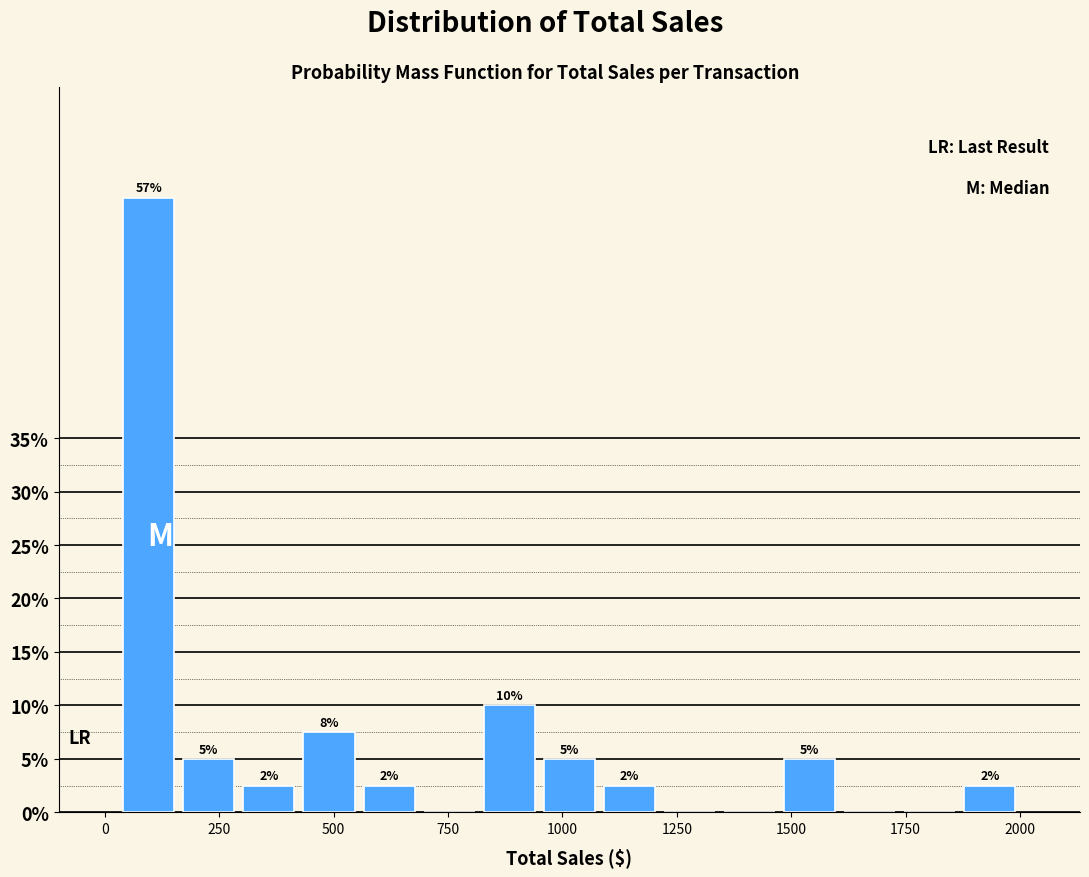

Read against the x-axis, roughly where is the centre of the tallest bar?

100